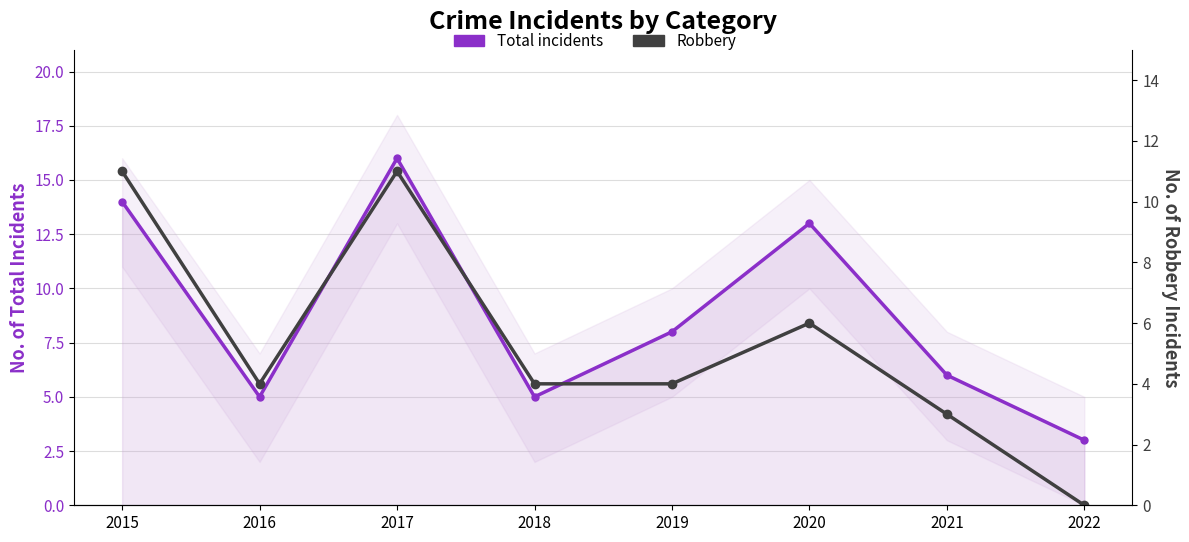

Reading right to left, what are all the values shown in this chart?

Total incidents: 2022=3	2021=6	2020=13	2019=8	2018=5	2017=16	2016=5	2015=14
Robbery: 2022=0	2021=3	2020=6	2019=4	2018=4	2017=11	2016=4	2015=11